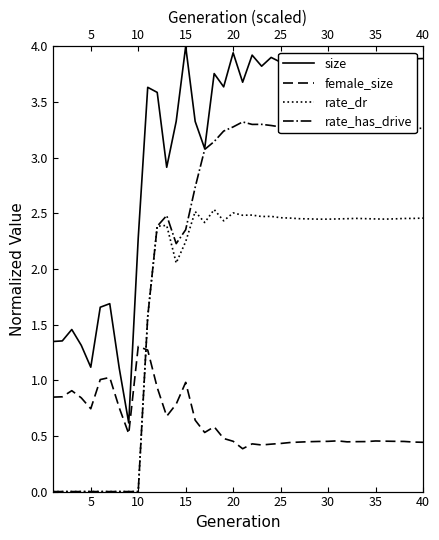

Is the value of size at 5 greater than the value of female_size at 28?

Yes